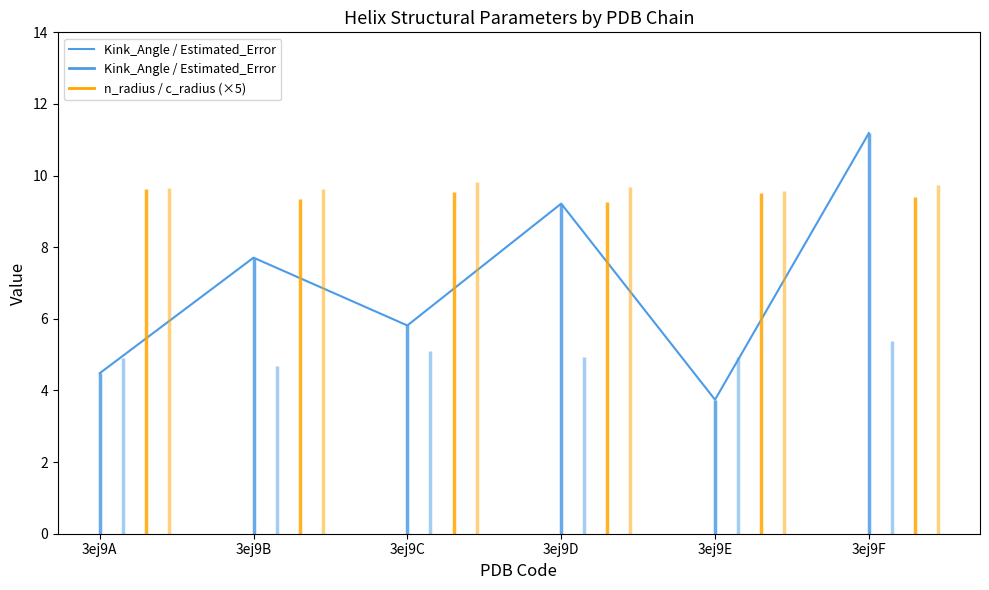

What is the change in value from 3ej9C to 3ej9F?

+5.4